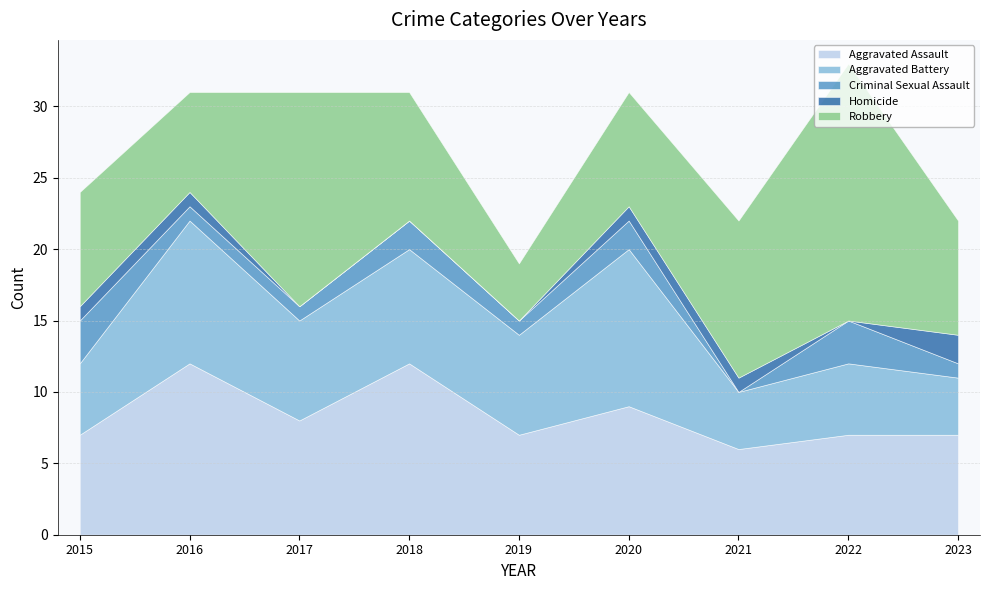

At which category is the sum across all series the highest?

2022